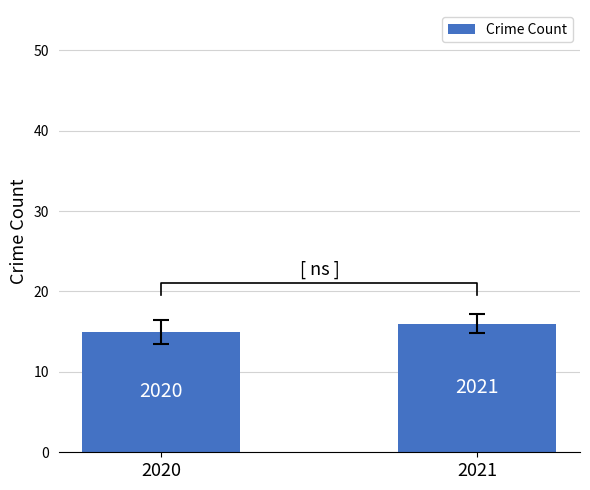

Which category has the lowest value across all series?

2020